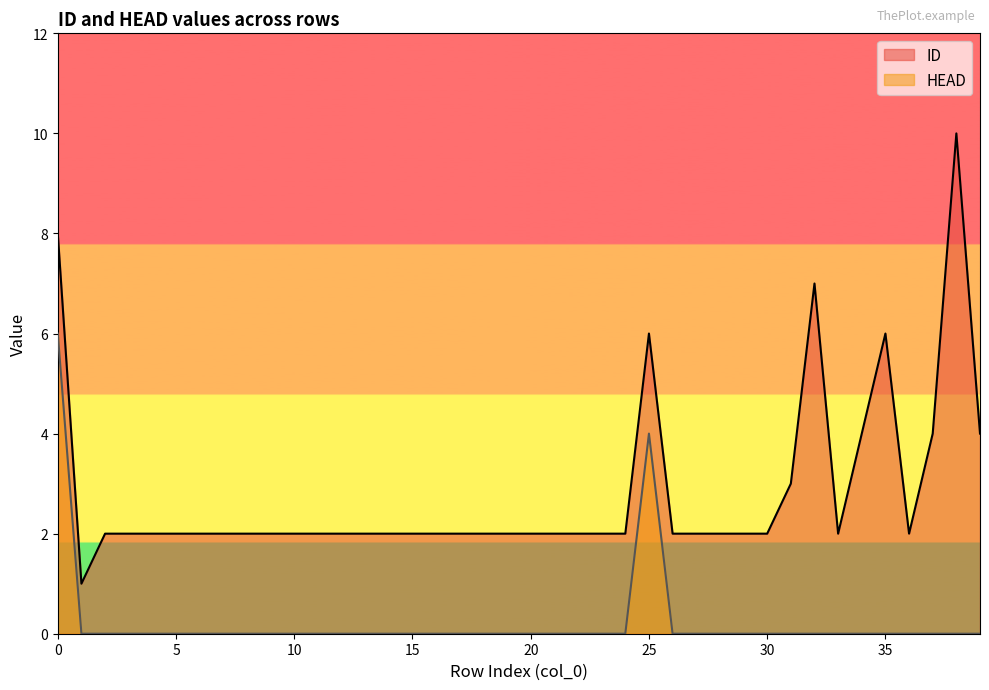

Reading right to left, transcribe all the data shown in this chart.

ID: 4	10	4	2	6	4	2	7	3	2	2	2	2	2	6	2	2	2	2	2	2	2	2	2	2	2	2	2	2	2	2	2	2	2	2	2	2	2	1	8
HEAD: 0	0	0	0	0	0	0	0	0	0	0	0	0	0	4	0	0	0	0	0	0	0	0	0	0	0	0	0	0	0	0	0	0	0	0	0	0	0	0	6